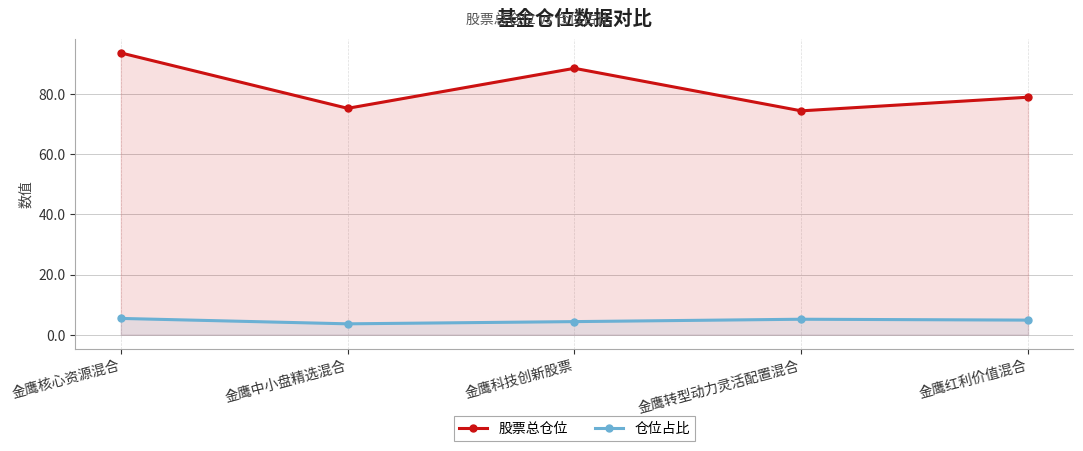

At which label does 仓位占比 reach its minimum?

金鹰中小盘精选混合